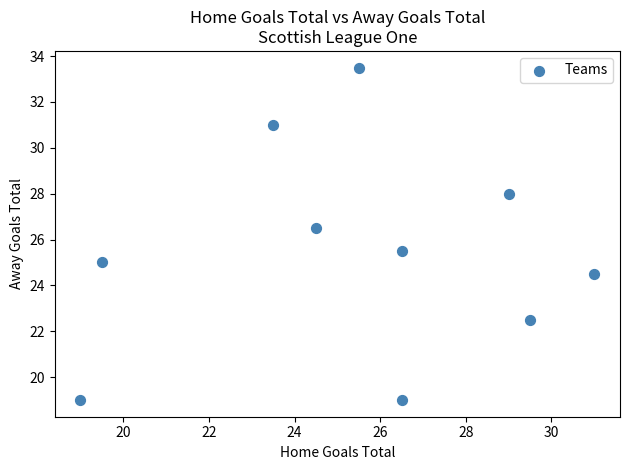

What is the range of Y values (max minus min)?

14.5